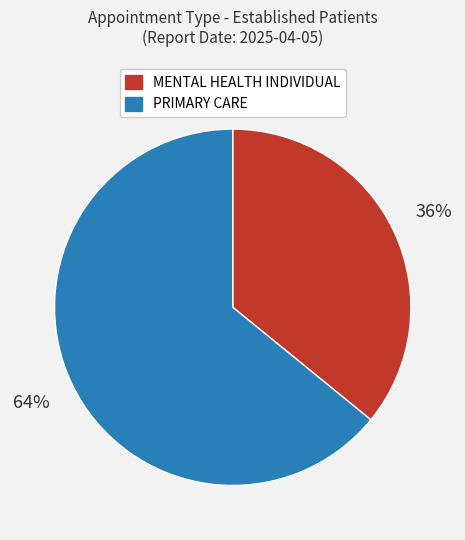

Does MENTAL HEALTH INDIVIDUAL account for over 50% of the chart?

No